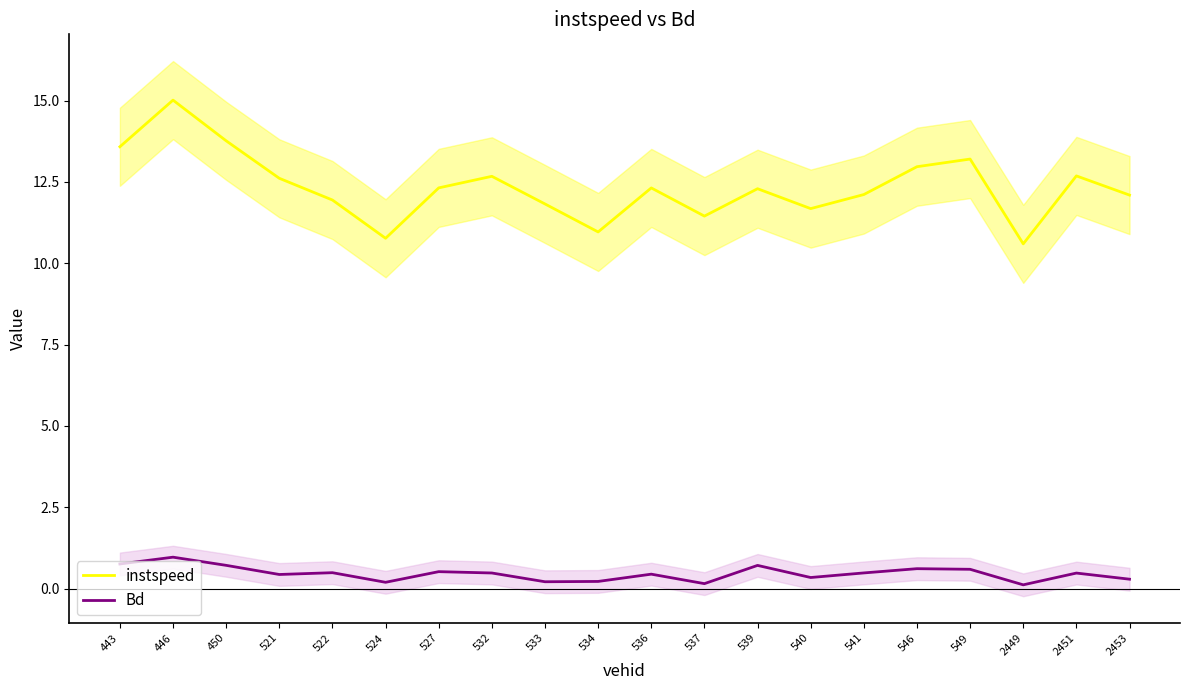

What are all the series names shown in the legend?

instspeed, Bd